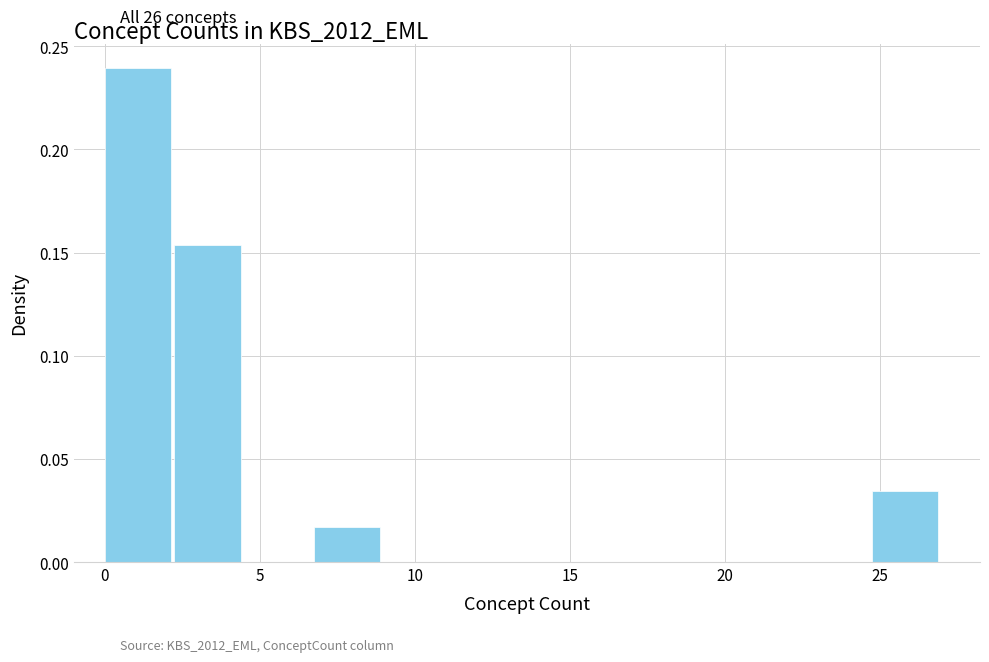

Over which range of the x-axis is the bar tallest?

0.00 to 2.25